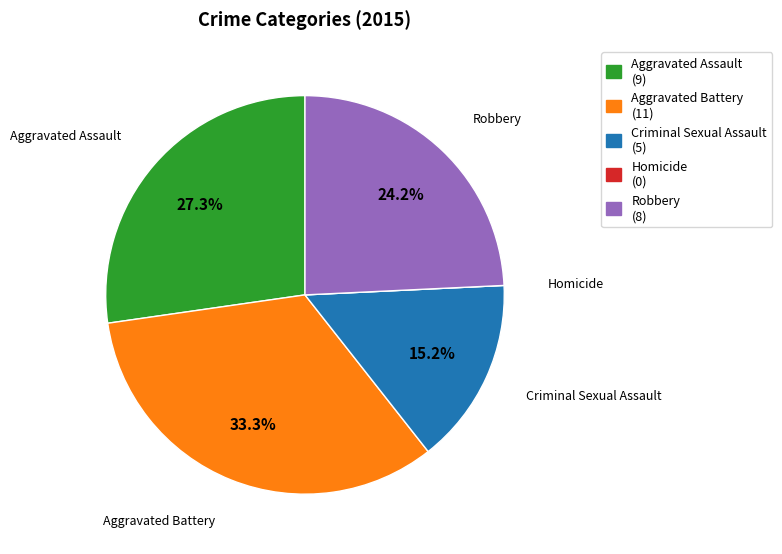

What is the ratio of the value at Aggravated Battery to the value at Criminal Sexual Assault?

2.2